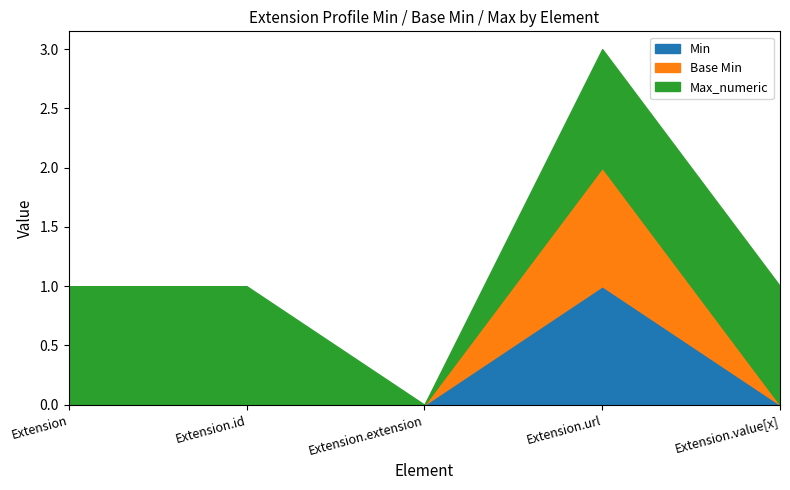

What is the difference between the Min values at Extension.url and Extension?

1